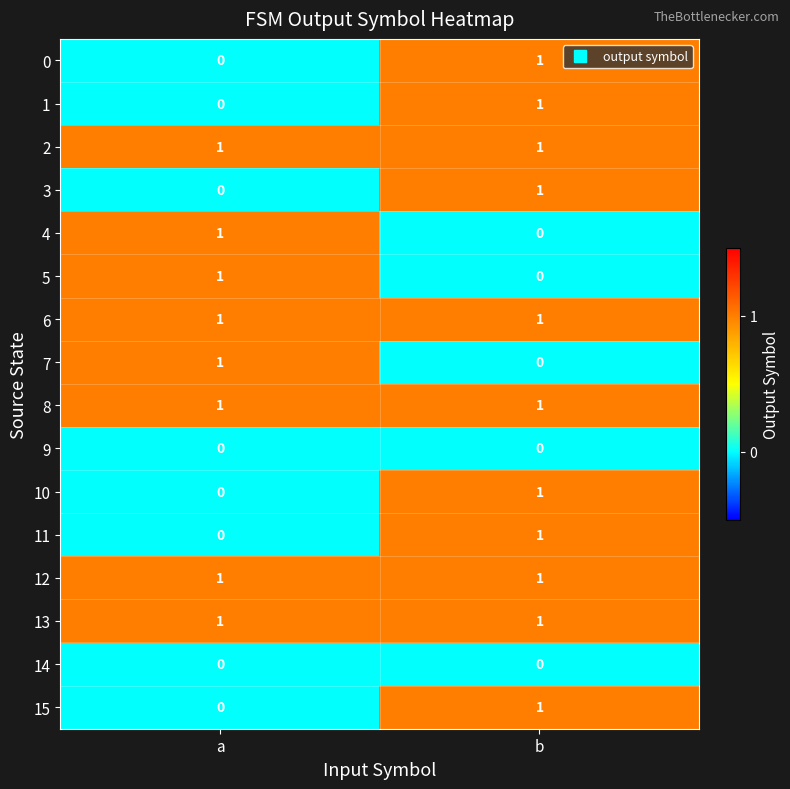

At which category is the sum across all series the highest?

b